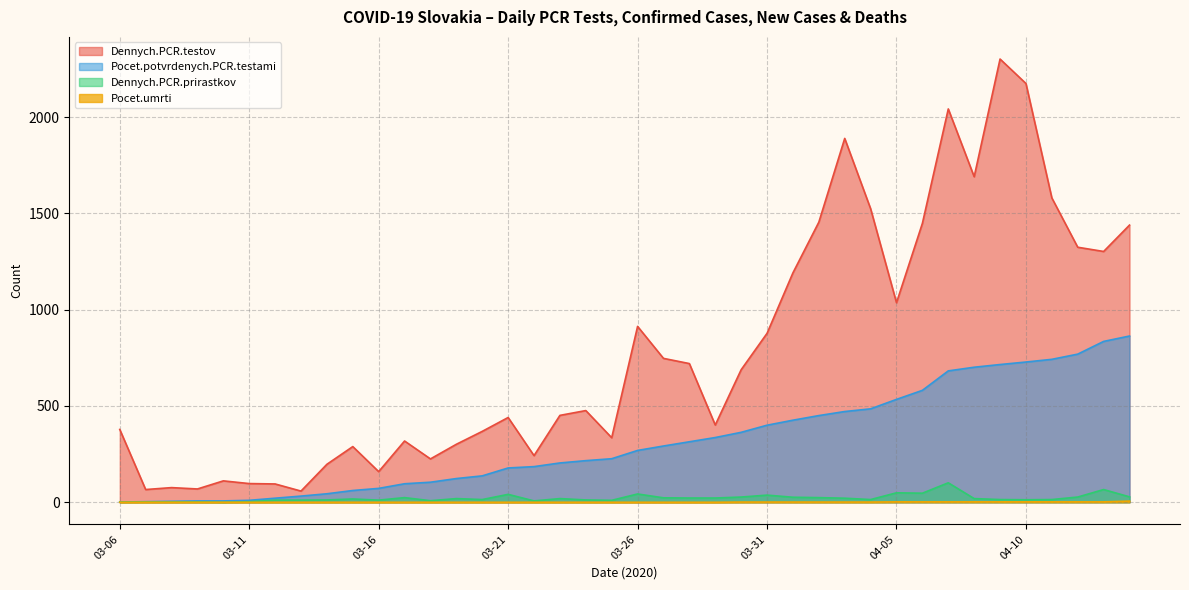

True or false: Dennych.PCR.prirastkov has a value of 4 at 2020-04-10.

False